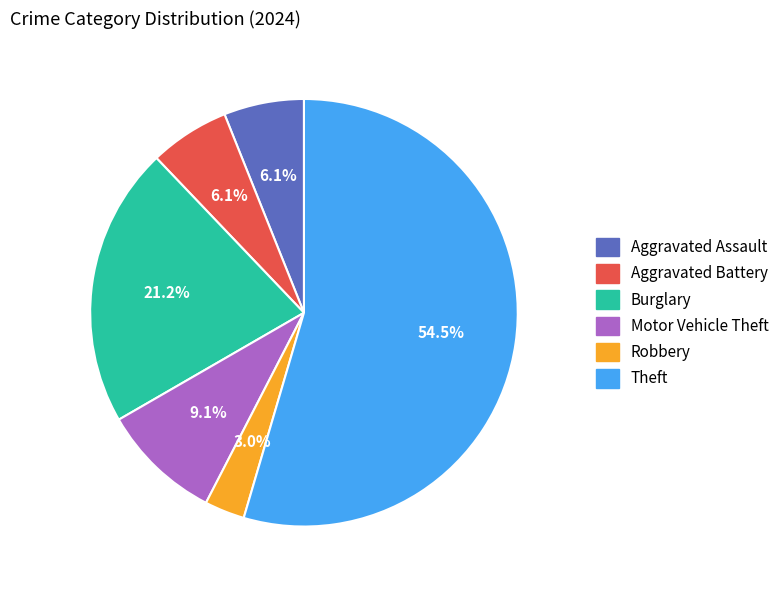

Is it true that Burglary is 30% of the pie?

False